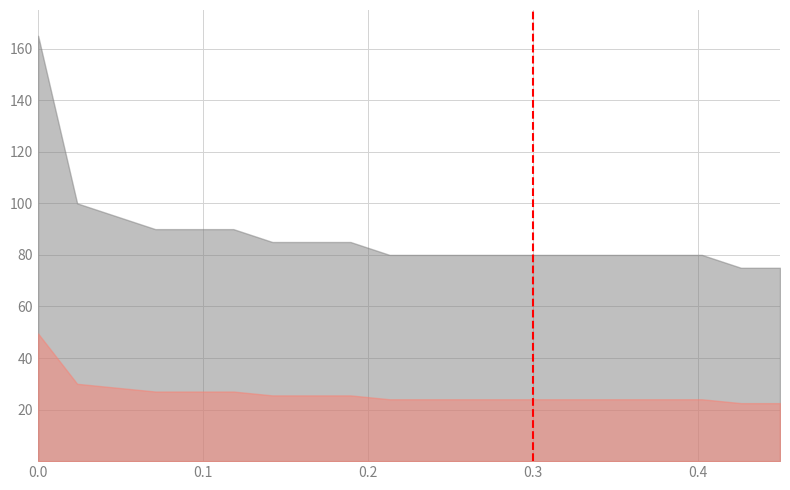

What is the minimum value shown in the chart?

22.5